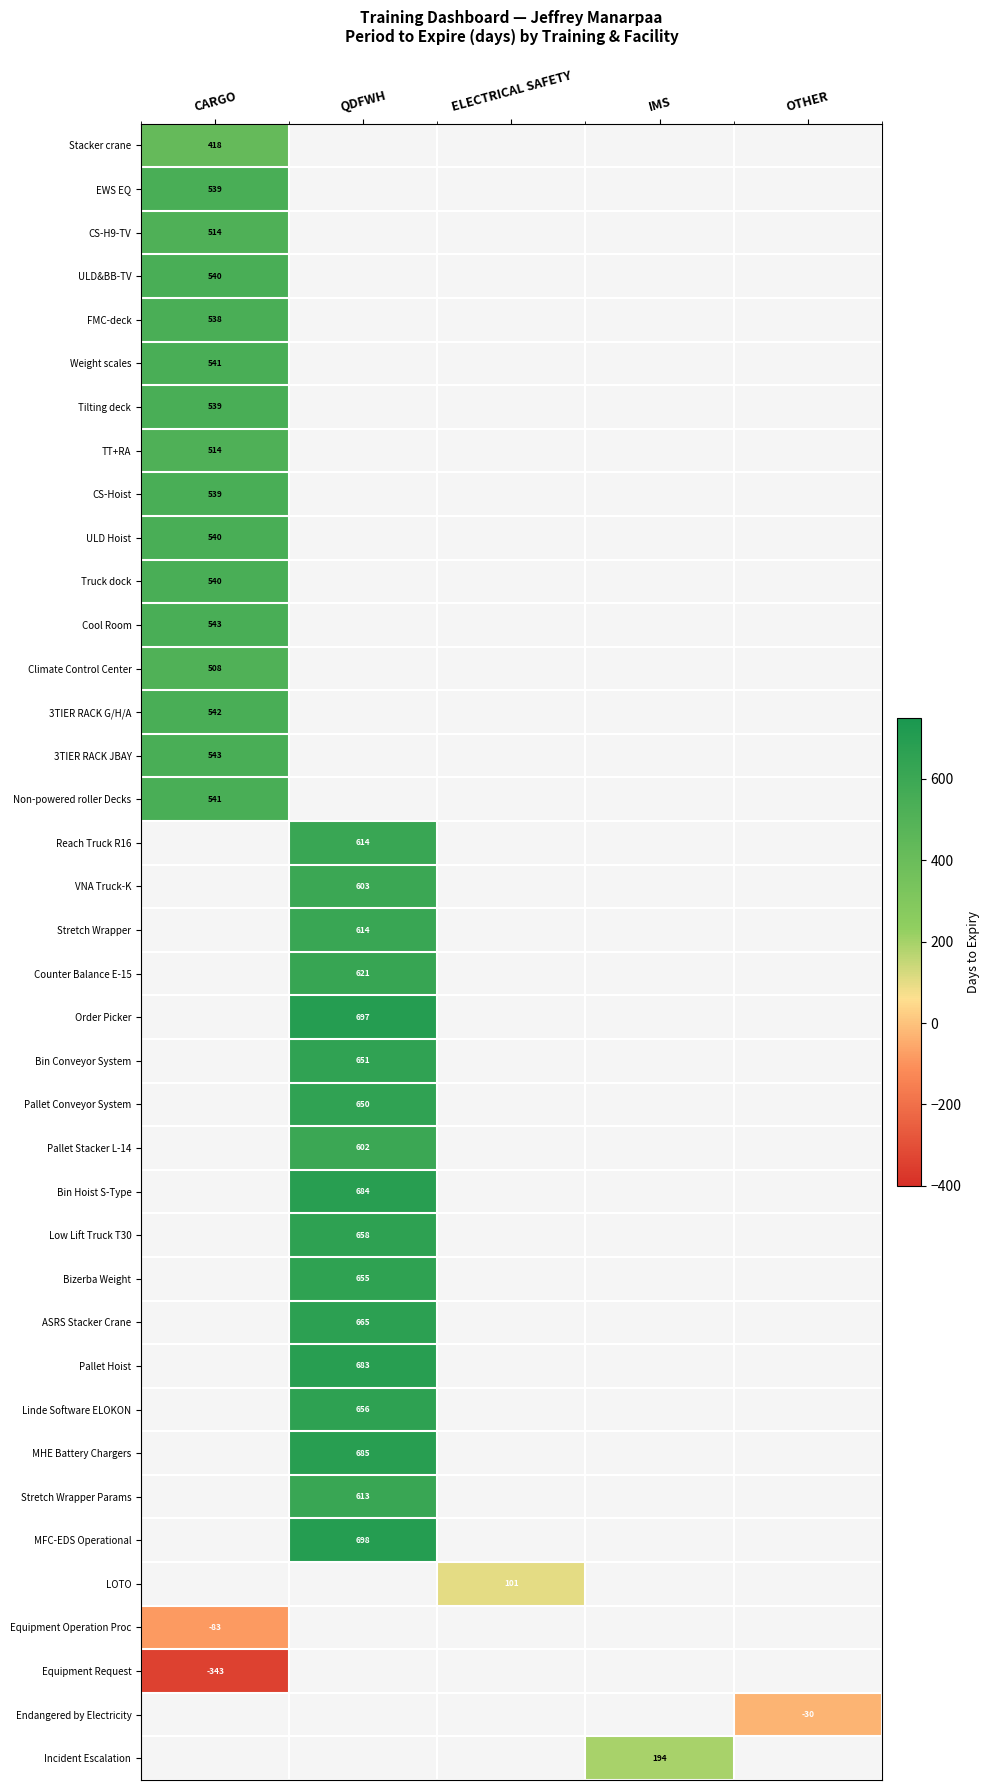

Which has a higher value, OTHER or IMS?

IMS